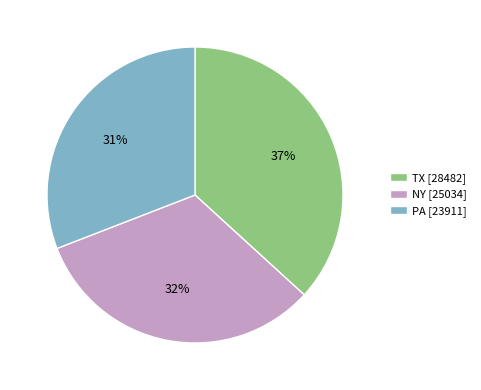

To the nearest percent, what is the combined percentage of TX and PA?

68%